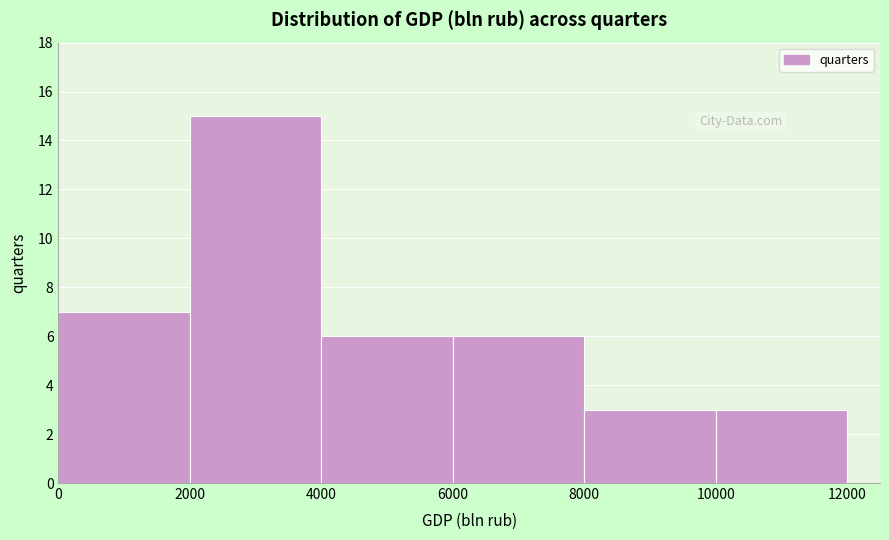

How tall is the bar that spans 8000 to 10000 on the x-axis? The values are not printed on the chart, so give them approximately, as read against the axis.

3